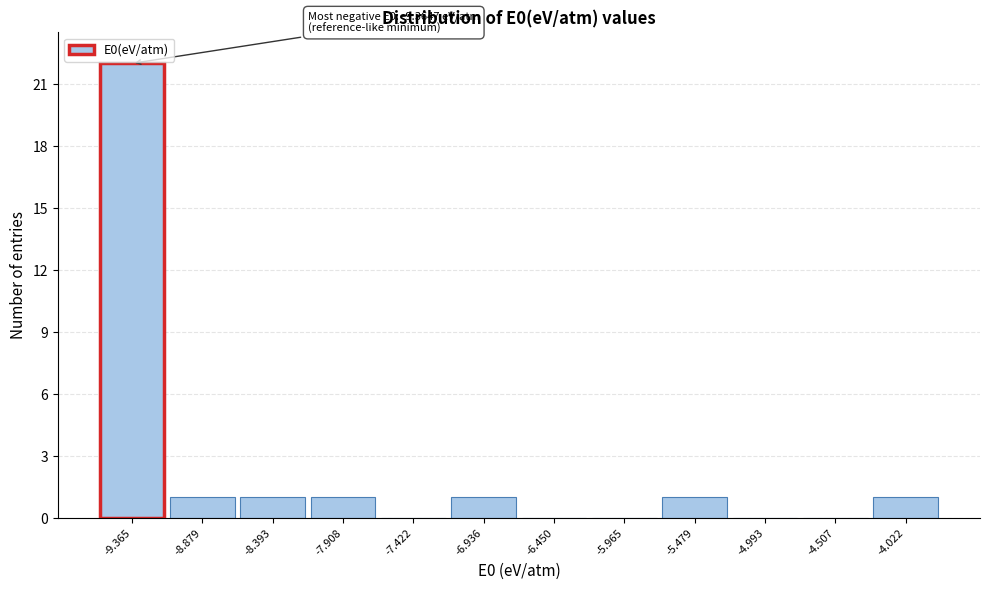

Reading left to right, extract all data points from this chart.

-9.365=22	-8.879=1	-8.393=1	-7.908=1	-7.422=0	-6.936=1	-6.450=0	-5.965=0	-5.479=1	-4.993=0	-4.507=0	-4.022=1